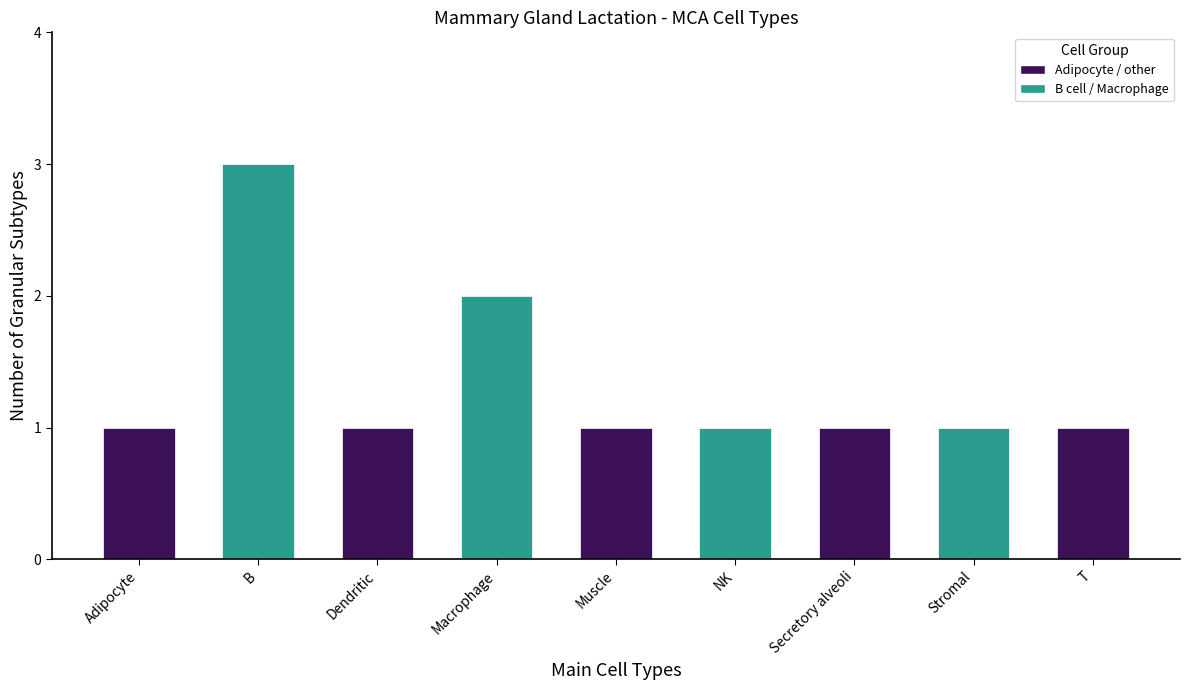

What is the difference between the second highest and second lowest values?

1